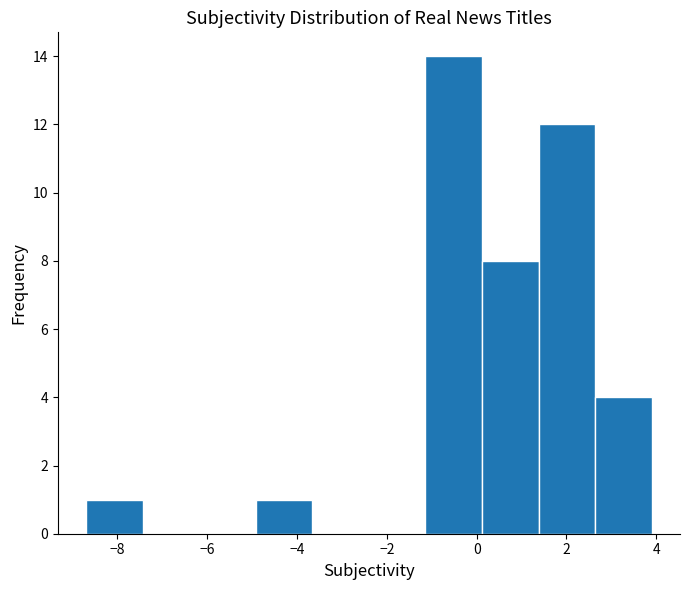

Reading left to right, list every bar in this chart as the range it spans on the x-axis followed by its height. Neither the bar edges nor the heights are printed on the chart, so give them approximately, as read against the axes.

-8.70 to -7.44: 1
-7.44 to -6.18: 0
-6.18 to -4.92: 0
-4.92 to -3.66: 1
-3.66 to -2.40: 0
-2.40 to -1.14: 0
-1.14 to 0.12: 14
0.12 to 1.38: 8
1.38 to 2.64: 12
2.64 to 3.90: 4